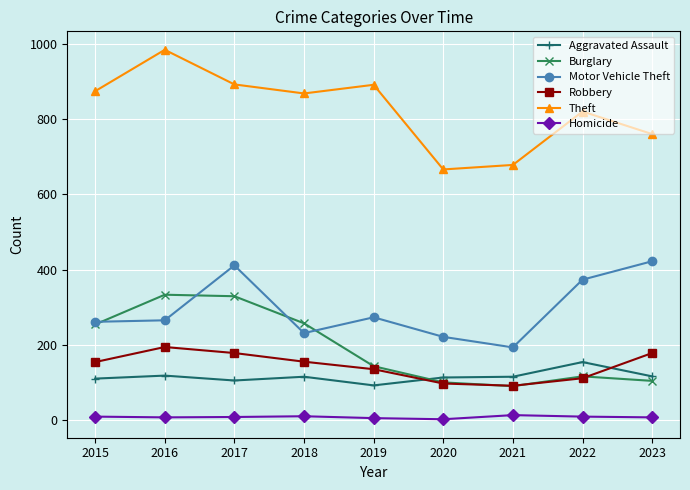

Which label corresponds to the largest value in the chart?

2016